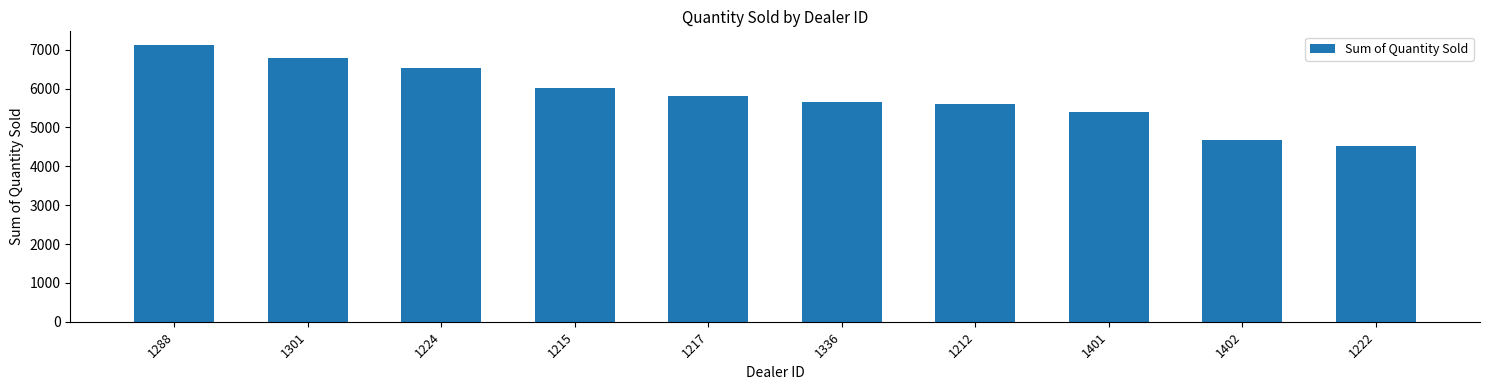

Read the value at 1212, to the nearest 10.

5600